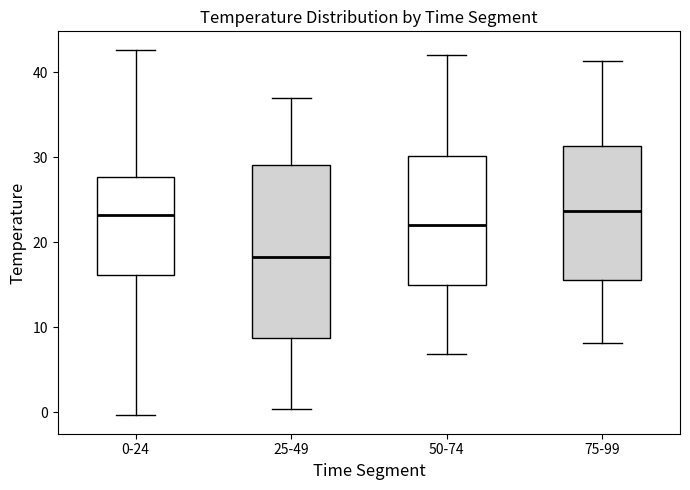

Where is the upper edge of the box for 50-74 on the y-axis? The values are not printed on the chart, so give them approximately, as read against the axis.

30